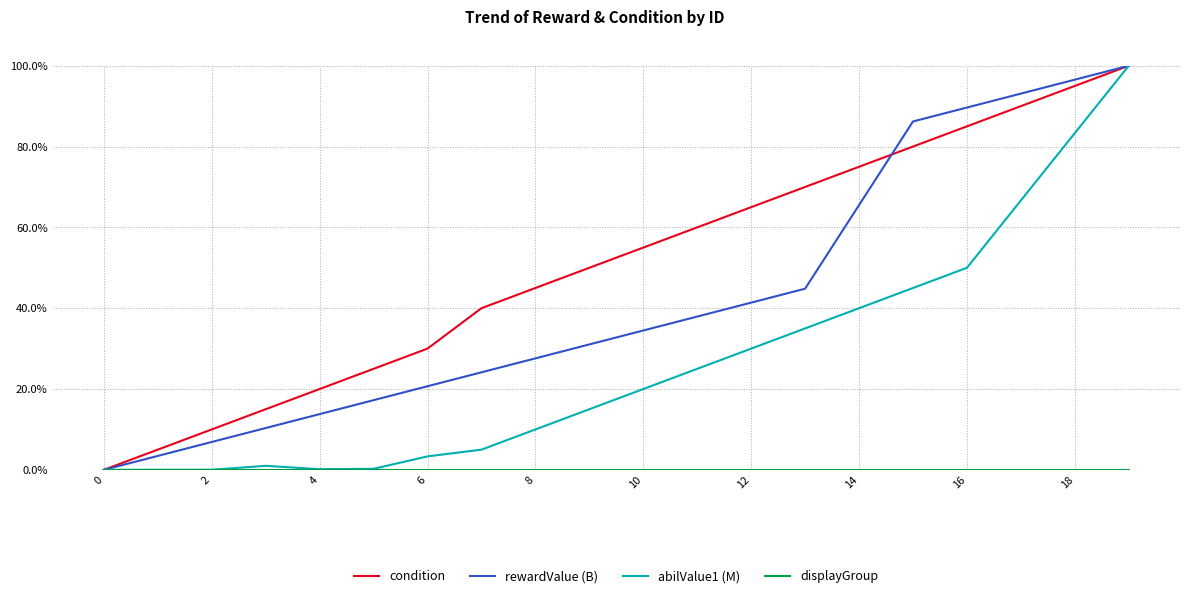

Which series has the largest total across all categories?

condition